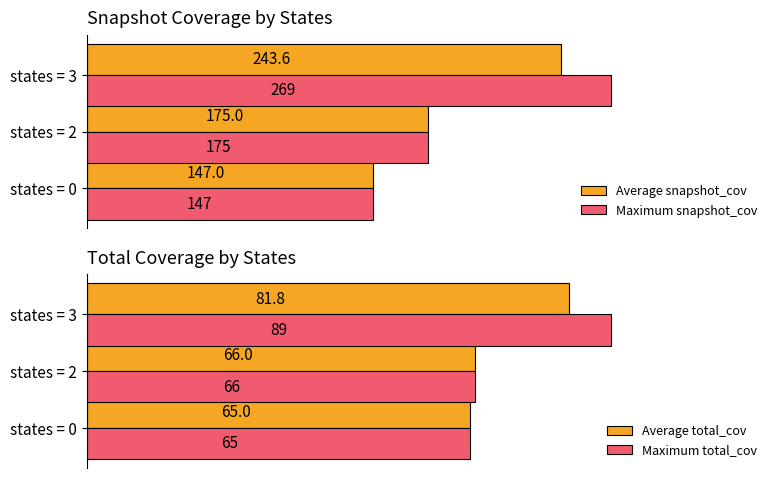

List the series in order of their peak value, highest first.

Maximum snapshot_cov, Average snapshot_cov, Maximum total_cov, Average total_cov